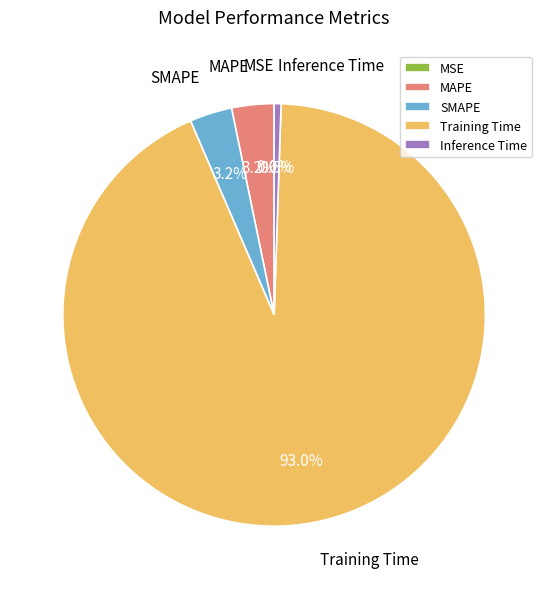

Which category accounts for the majority?

Training Time